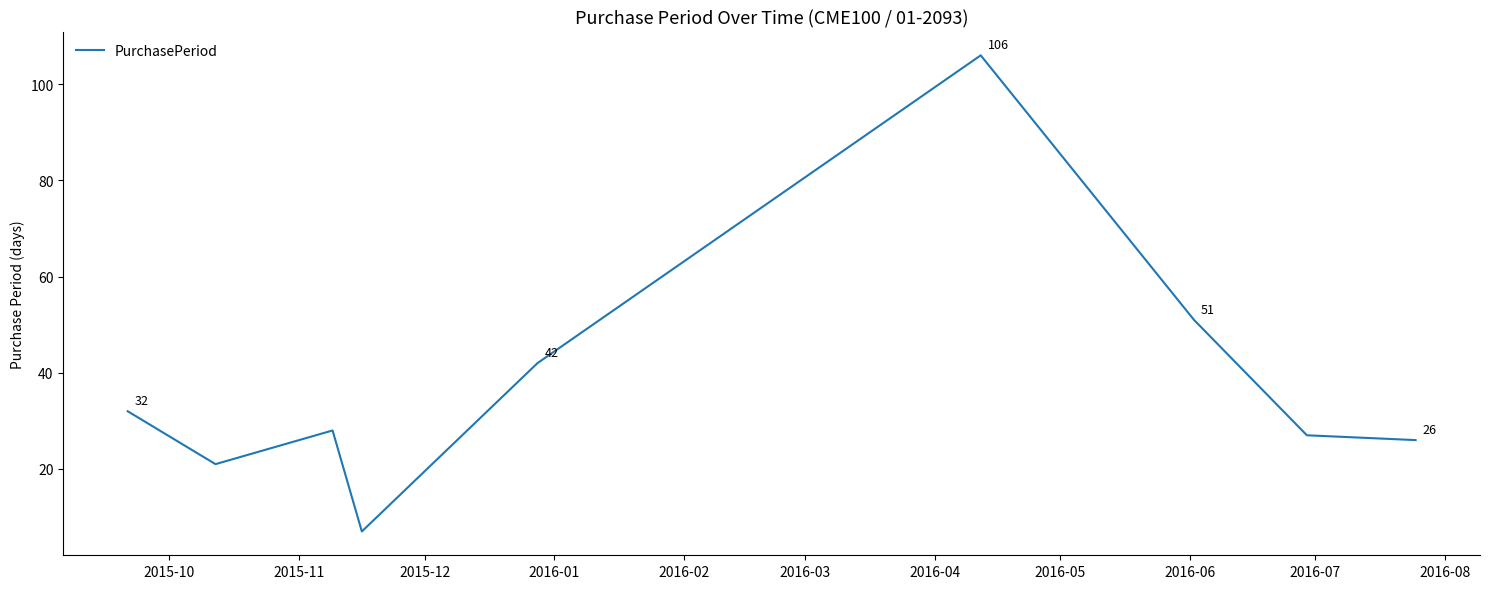

What is the difference between the maximum and minimum values?

99